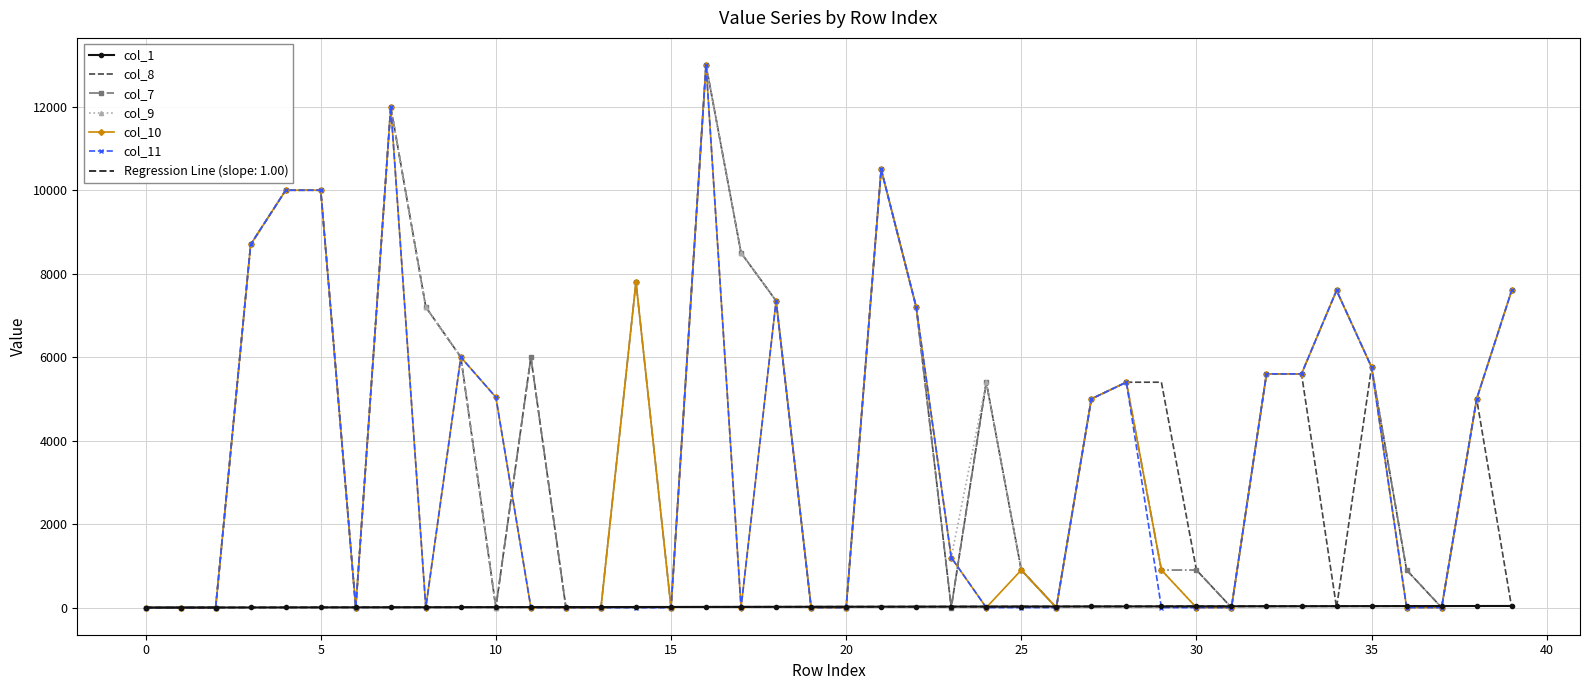

Reading left to right, list all the values displayed in this chart.

col_1: 0	1	2	3	4	5	6	7	8	9	10	11	12	13	14	15	16	17	18	19	20	21	22	23	24	25	26	27	28	29	30	31	32	33	34	35	36	37	38	39
col_8: 0	0	0	8700	10000	10000	0	12000	7200	6000	0	6000	0	0	0	0	13000	8500	7350	0	0	10500	7200	0	5400	900	0	5000	5400	5400	900	0	5600	5600	0	5760	900	0	5000	0
col_7: 0	0	0	8700	10000	10000	0	12000	7200	6000	0	6000	0	0	7800	0	13000	8500	7350	0	0	10500	7200	0	5400	900	0	5000	5400	900	900	0	5600	5600	7600	5760	900	0	5000	7600
col_9: 0	0	0	8700	10000	10000	0	12000	7200	6000	0	0	0	0	7800	0	13000	8500	7350	0	0	10500	7200	1200	5400	900	0	5000	5400	900	0	0	5600	5600	7600	5760	0	0	5000	7600
col_10: 0	0	0	8700	10000	10000	0	12000	0	6000	5040	0	0	0	7800	0	13000	0	7350	0	0	10500	7200	1200	0	900	0	5000	5400	900	0	0	5600	5600	7600	5760	0	0	5000	7600
col_11: 0	0	0	8700	10000	10000	0	12000	0	6000	5040	0	0	0	0	0	13000	0	7350	0	0	10500	7200	1200	0	0	0	5000	5400	0	0	0	5600	5600	7600	5760	0	0	5000	7600